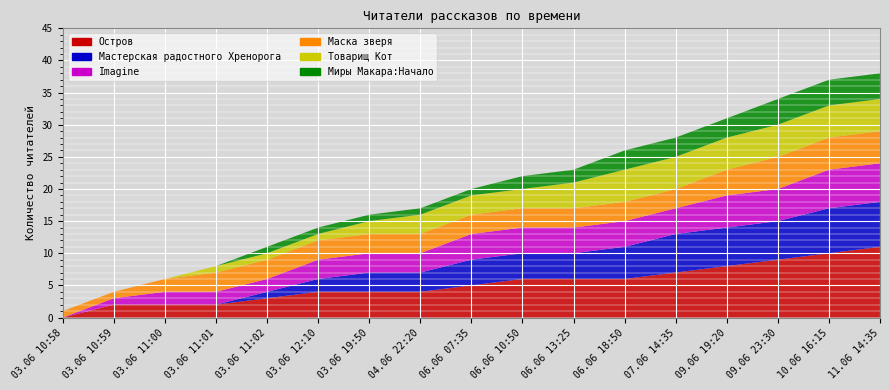

Reading left to right, transcribe all the data shown in this chart.

Остров: 03.06 10:58=0	03.06 10:59=2	03.06 11:00=2	03.06 11:01=2	03.06 11:02=3	03.06 12:10=4	03.06 19:50=4	04.06 22:20=4	06.06 07:35=5	06.06 10:50=6	06.06 13:25=6	06.06 18:50=6	07.06 14:35=7	09.06 19:20=8	09.06 23:30=9	10.06 16:15=10	11.06 14:35=11
Мастерская радостного Хренорога: 03.06 10:58=0	03.06 10:59=0	03.06 11:00=0	03.06 11:01=0	03.06 11:02=1	03.06 12:10=2	03.06 19:50=3	04.06 22:20=3	06.06 07:35=4	06.06 10:50=4	06.06 13:25=4	06.06 18:50=5	07.06 14:35=6	09.06 19:20=6	09.06 23:30=6	10.06 16:15=7	11.06 14:35=7
Imagine: 03.06 10:58=0	03.06 10:59=1	03.06 11:00=2	03.06 11:01=2	03.06 11:02=2	03.06 12:10=3	03.06 19:50=3	04.06 22:20=3	06.06 07:35=4	06.06 10:50=4	06.06 13:25=4	06.06 18:50=4	07.06 14:35=4	09.06 19:20=5	09.06 23:30=5	10.06 16:15=6	11.06 14:35=6
Маска зверя: 03.06 10:58=1	03.06 10:59=1	03.06 11:00=2	03.06 11:01=3	03.06 11:02=3	03.06 12:10=3	03.06 19:50=3	04.06 22:20=3	06.06 07:35=3	06.06 10:50=3	06.06 13:25=3	06.06 18:50=3	07.06 14:35=3	09.06 19:20=4	09.06 23:30=5	10.06 16:15=5	11.06 14:35=5
Товарищ Кот: 03.06 10:58=0	03.06 10:59=0	03.06 11:00=0	03.06 11:01=1	03.06 11:02=1	03.06 12:10=1	03.06 19:50=2	04.06 22:20=3	06.06 07:35=3	06.06 10:50=3	06.06 13:25=4	06.06 18:50=5	07.06 14:35=5	09.06 19:20=5	09.06 23:30=5	10.06 16:15=5	11.06 14:35=5
Миры Макара:Начало: 03.06 10:58=0	03.06 10:59=0	03.06 11:00=0	03.06 11:01=0	03.06 11:02=1	03.06 12:10=1	03.06 19:50=1	04.06 22:20=1	06.06 07:35=1	06.06 10:50=2	06.06 13:25=2	06.06 18:50=3	07.06 14:35=3	09.06 19:20=3	09.06 23:30=4	10.06 16:15=4	11.06 14:35=4